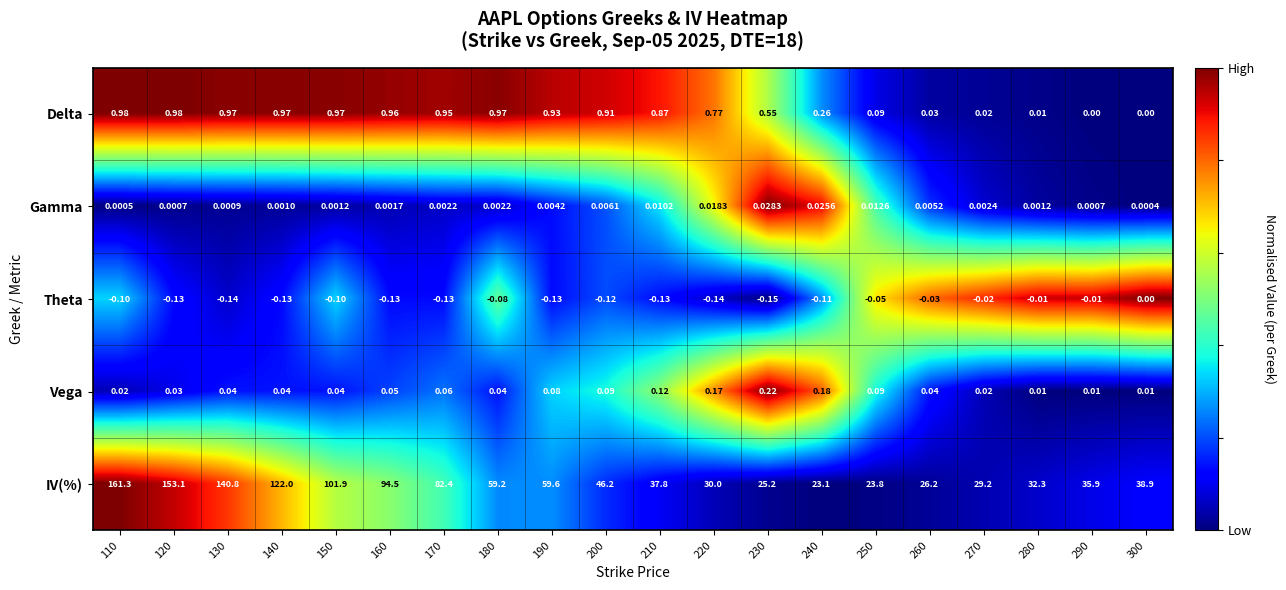

At 240, list the series in order from smallest to largest.

Theta, Gamma, Vega, Delta, IV(%)